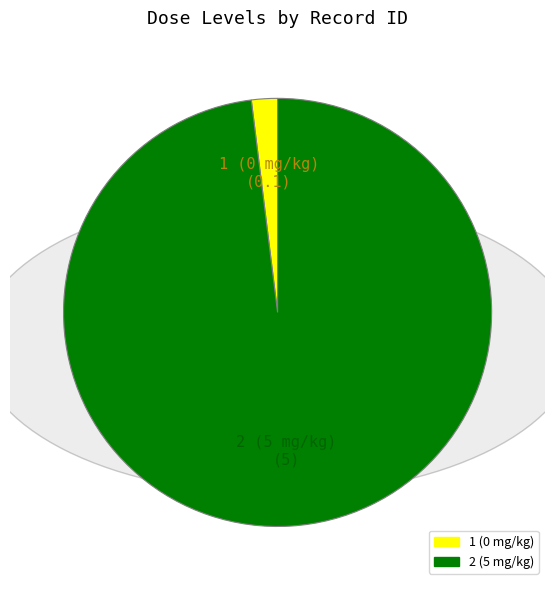

How many slices are in this pie chart?

2